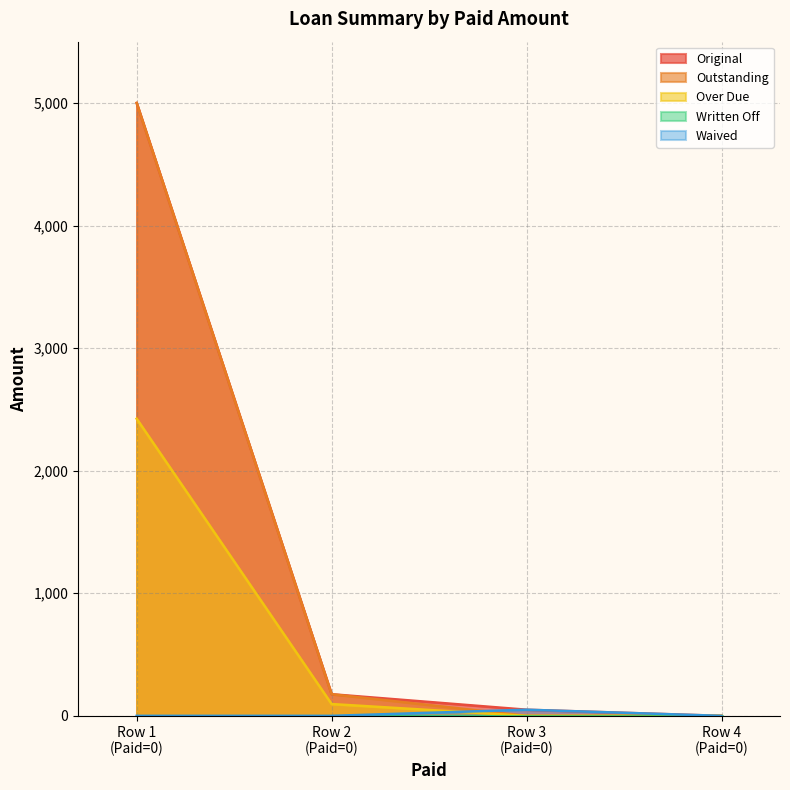

Which series has the widest spread of values?

Original